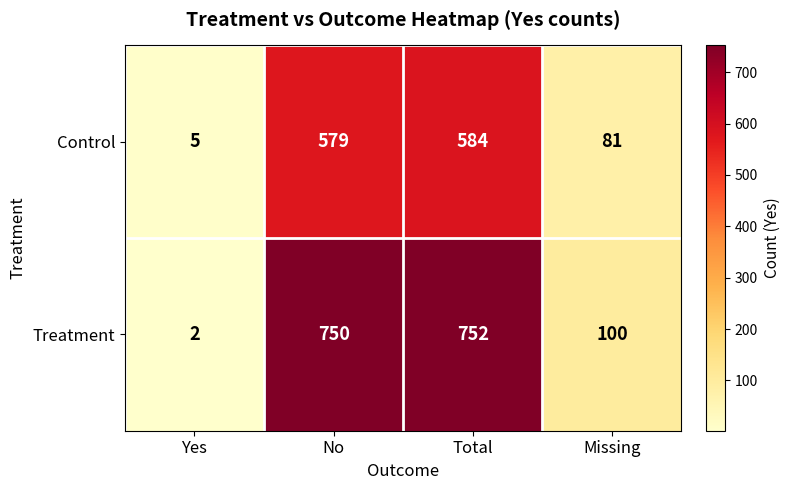

What value does the Control series have at Total, to the nearest 10?

580